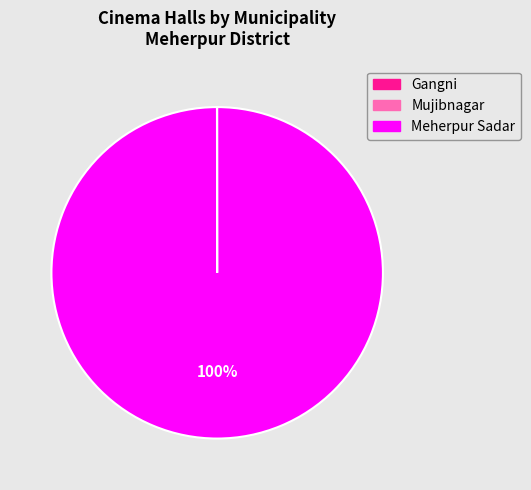

Which category has the biggest portion of the pie?

Meherpur Sadar